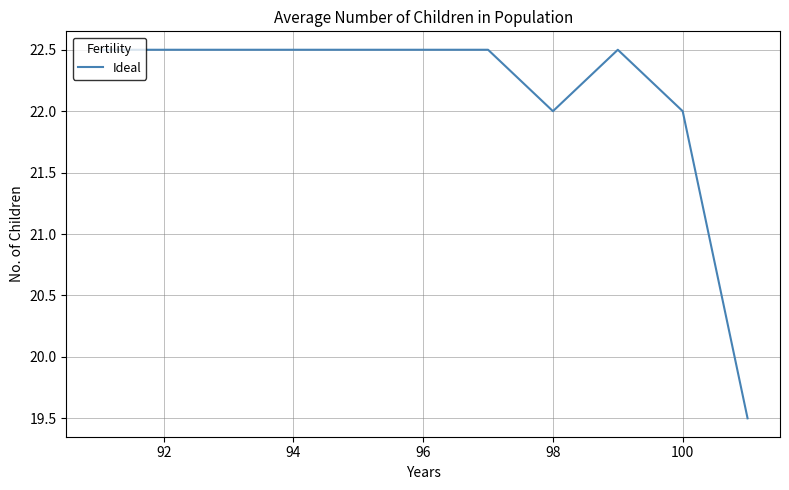

What is the minimum value shown in the chart?

19.5